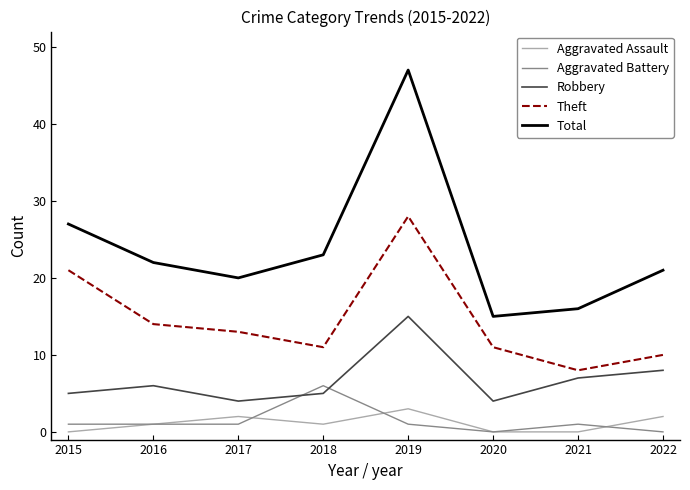

True or false: Robbery and Aggravated Assault intersect in this chart.

False